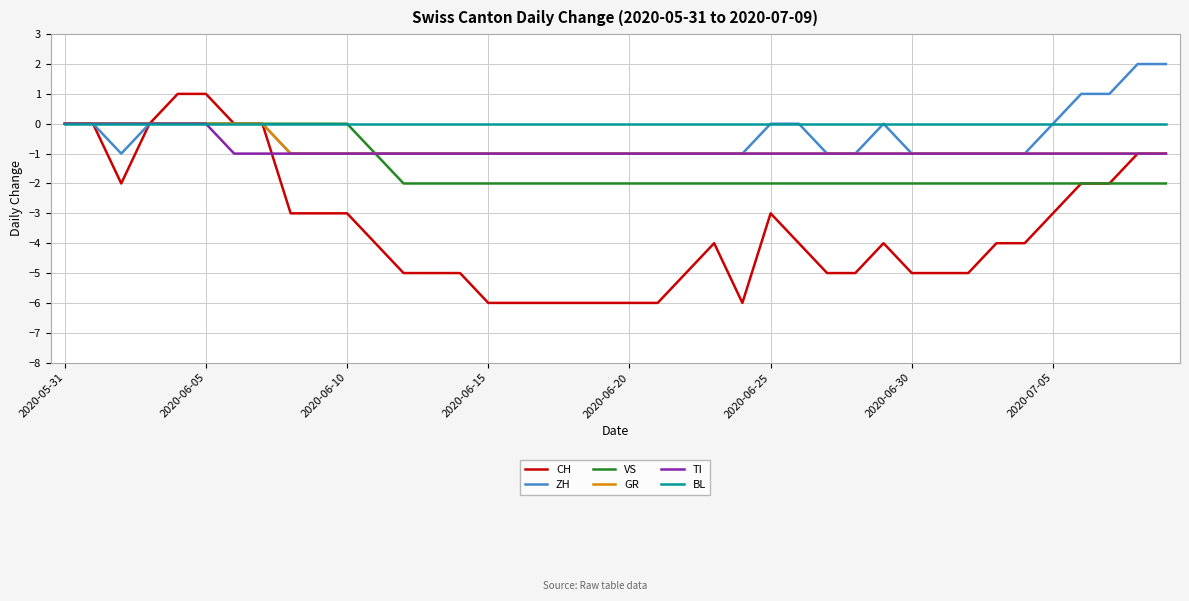

What is the highest value of the ZH series?

2